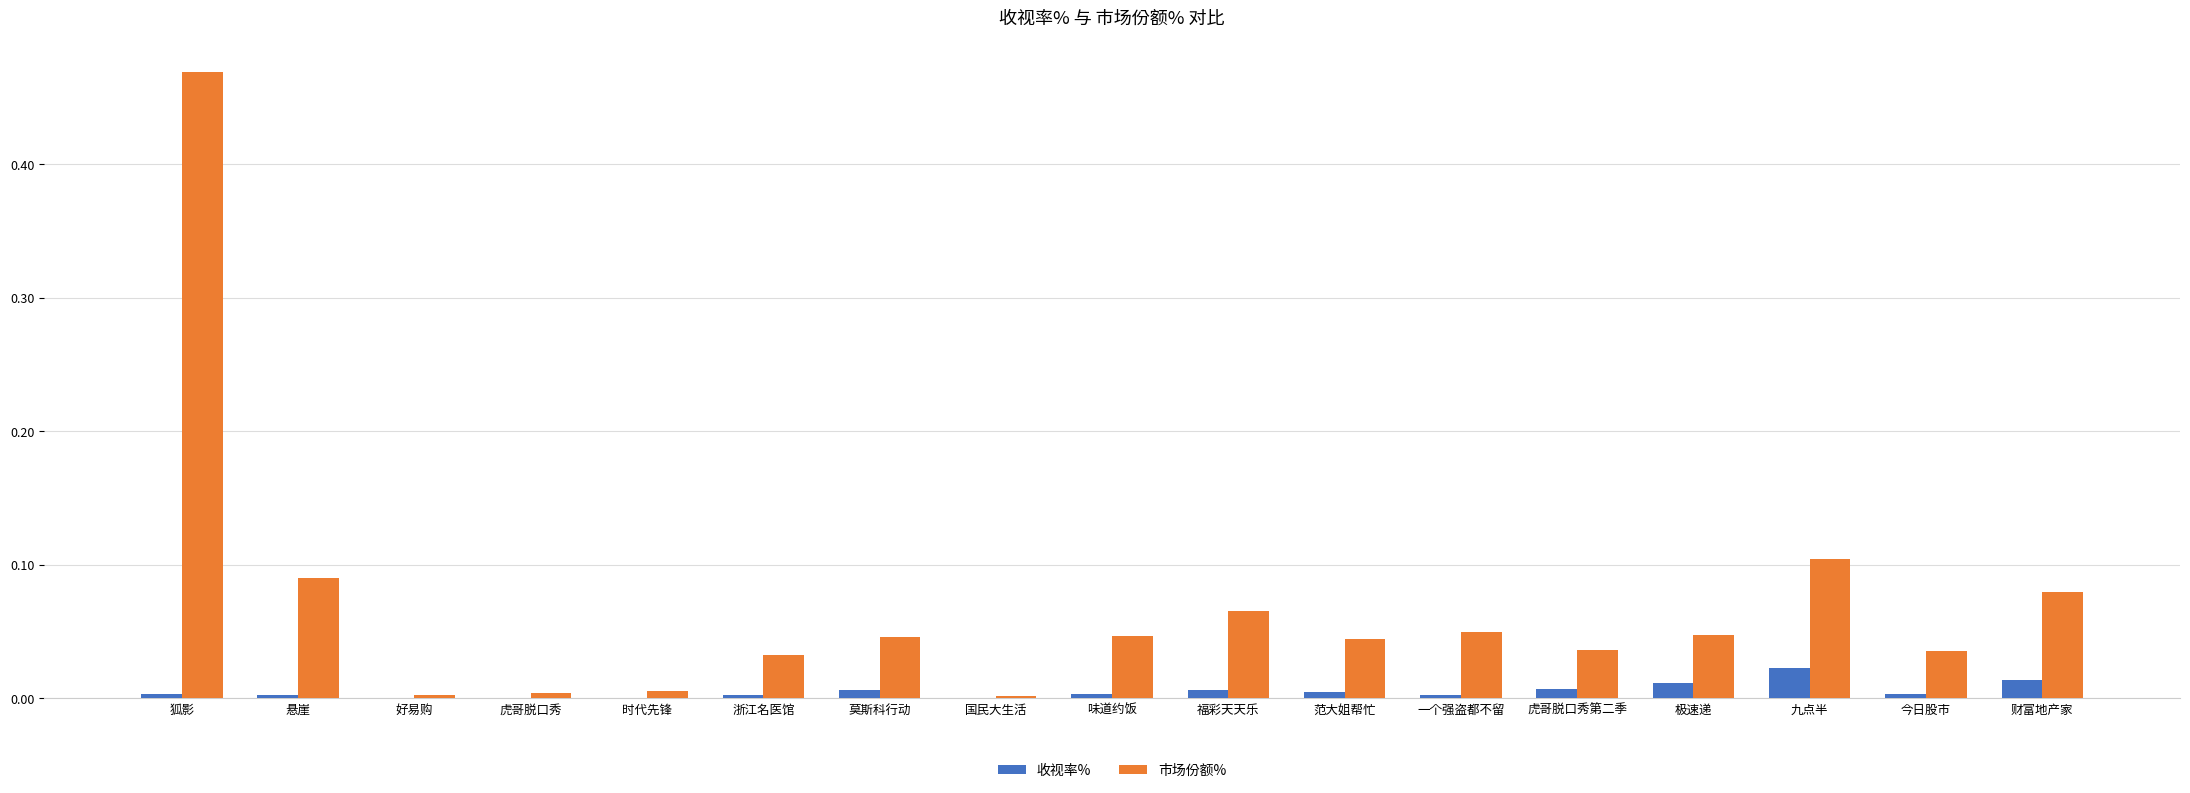

Which series has the largest range (max minus min)?

市场份额%